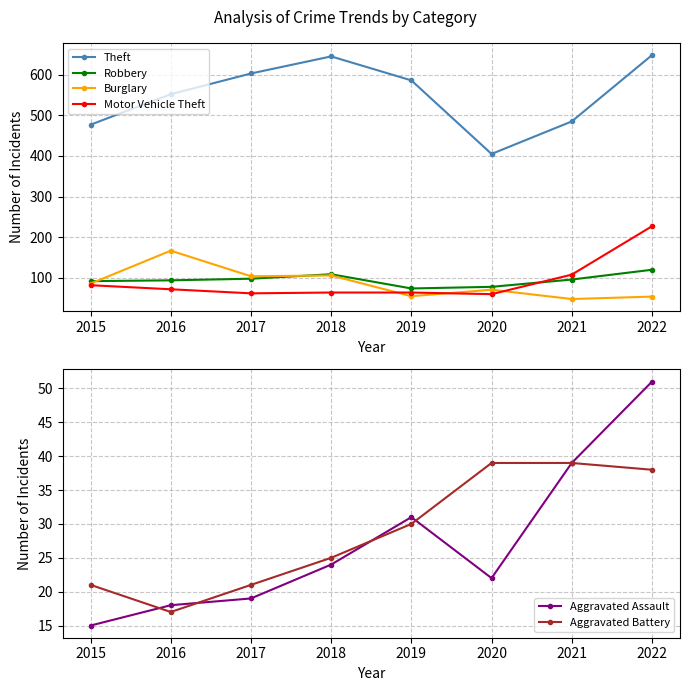

At which category does Robbery reach its first local peak?

2018